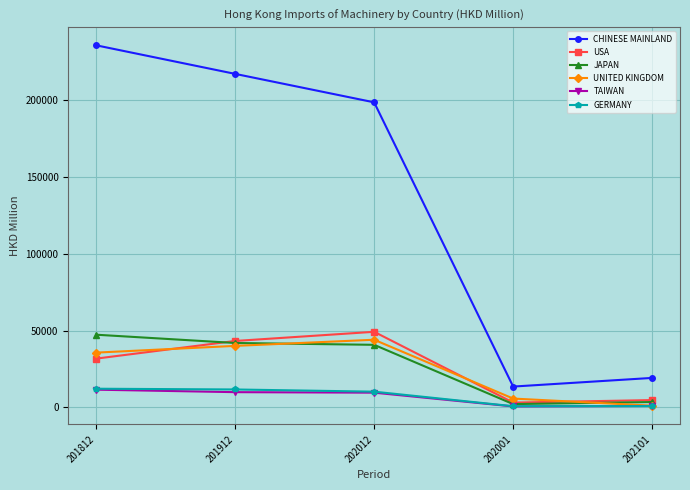

How many distinct data groups are displayed?

6